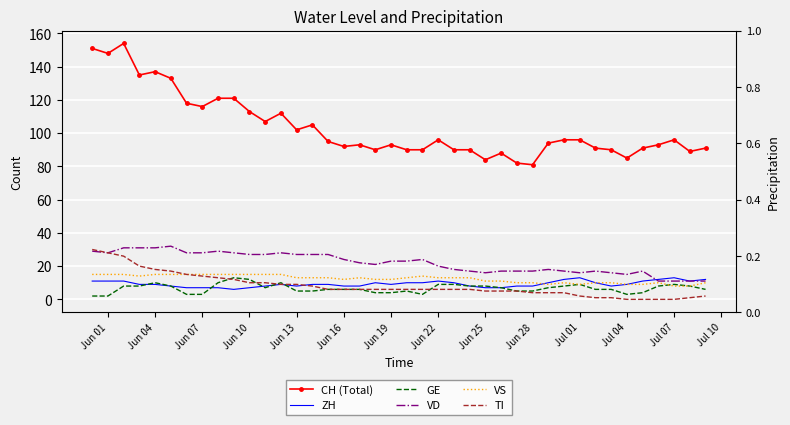

Which category has the lowest value in the GE series?

Jun 01